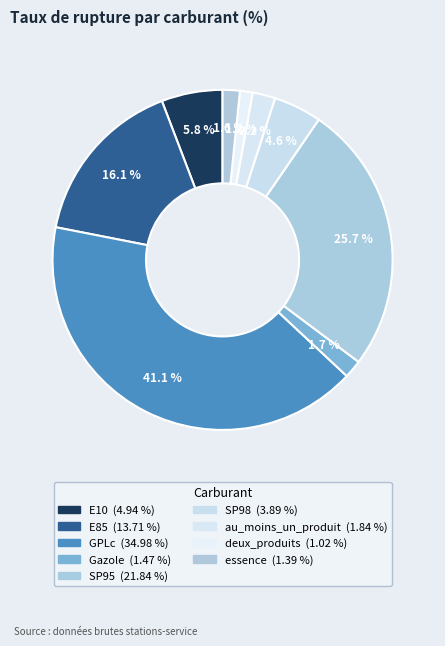

To the nearest percent, what is the difference between the largest and smallest slice percentages?

40%